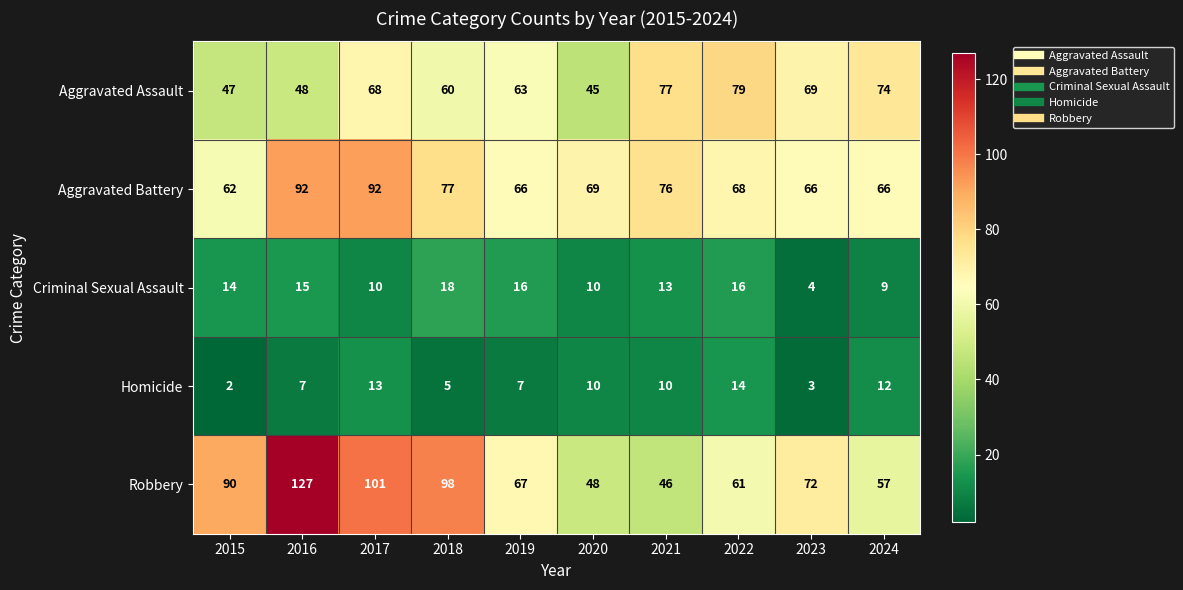

What is the highest value of the Aggravated Battery series?

92